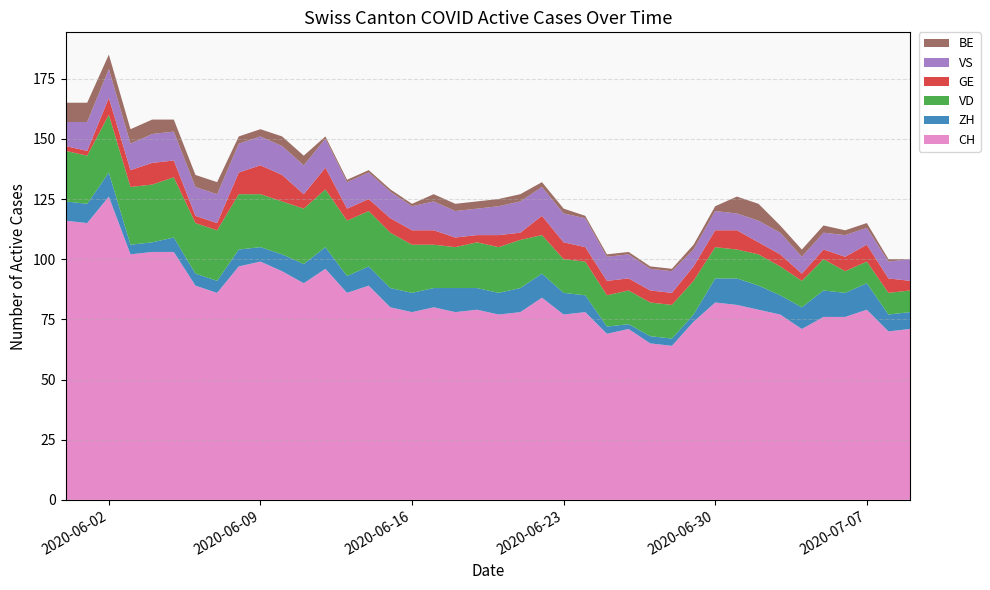

Reading left to right, what are all the values shown in this chart?

CH: 2020-05-31=116	2020-06-01=115	2020-06-02=126	2020-06-03=102	2020-06-04=103	2020-06-05=103	2020-06-06=89	2020-06-07=86	2020-06-08=97	2020-06-09=99	2020-06-10=95	2020-06-11=90	2020-06-12=96	2020-06-13=86	2020-06-14=89	2020-06-15=80	2020-06-16=78	2020-06-17=80	2020-06-18=78	2020-06-19=79	2020-06-20=77	2020-06-21=78	2020-06-22=84	2020-06-23=77	2020-06-24=78	2020-06-25=69	2020-06-26=71	2020-06-27=65	2020-06-28=64	2020-06-29=74	2020-06-30=82	2020-07-01=81	2020-07-02=79	2020-07-03=77	2020-07-04=71	2020-07-05=76	2020-07-06=76	2020-07-07=79	2020-07-08=70	2020-07-09=71
ZH: 2020-05-31=8	2020-06-01=8	2020-06-02=10	2020-06-03=4	2020-06-04=4	2020-06-05=6	2020-06-06=5	2020-06-07=5	2020-06-08=7	2020-06-09=6	2020-06-10=7	2020-06-11=8	2020-06-12=9	2020-06-13=7	2020-06-14=8	2020-06-15=8	2020-06-16=8	2020-06-17=8	2020-06-18=10	2020-06-19=9	2020-06-20=9	2020-06-21=10	2020-06-22=10	2020-06-23=9	2020-06-24=7	2020-06-25=3	2020-06-26=2	2020-06-27=3	2020-06-28=3	2020-06-29=3	2020-06-30=10	2020-07-01=11	2020-07-02=10	2020-07-03=8	2020-07-04=9	2020-07-05=11	2020-07-06=10	2020-07-07=11	2020-07-08=7	2020-07-09=7
VD: 2020-05-31=21	2020-06-01=20	2020-06-02=24	2020-06-03=24	2020-06-04=24	2020-06-05=25	2020-06-06=21	2020-06-07=21	2020-06-08=23	2020-06-09=22	2020-06-10=22	2020-06-11=23	2020-06-12=24	2020-06-13=23	2020-06-14=23	2020-06-15=23	2020-06-16=20	2020-06-17=18	2020-06-18=17	2020-06-19=19	2020-06-20=19	2020-06-21=20	2020-06-22=16	2020-06-23=14	2020-06-24=14	2020-06-25=13	2020-06-26=14	2020-06-27=14	2020-06-28=14	2020-06-29=14	2020-06-30=13	2020-07-01=12	2020-07-02=13	2020-07-03=12	2020-07-04=11	2020-07-05=13	2020-07-06=9	2020-07-07=9	2020-07-08=9	2020-07-09=9
GE: 2020-05-31=2	2020-06-01=2	2020-06-02=7	2020-06-03=7	2020-06-04=9	2020-06-05=7	2020-06-06=3	2020-06-07=3	2020-06-08=9	2020-06-09=12	2020-06-10=11	2020-06-11=6	2020-06-12=9	2020-06-13=5	2020-06-14=5	2020-06-15=6	2020-06-16=6	2020-06-17=6	2020-06-18=4	2020-06-19=3	2020-06-20=5	2020-06-21=3	2020-06-22=8	2020-06-23=7	2020-06-24=6	2020-06-25=6	2020-06-26=5	2020-06-27=5	2020-06-28=5	2020-06-29=6	2020-06-30=7	2020-07-01=8	2020-07-02=5	2020-07-03=5	2020-07-04=3	2020-07-05=4	2020-07-06=6	2020-07-07=7	2020-07-08=6	2020-07-09=4
VS: 2020-05-31=10	2020-06-01=12	2020-06-02=12	2020-06-03=11	2020-06-04=12	2020-06-05=12	2020-06-06=12	2020-06-07=12	2020-06-08=12	2020-06-09=12	2020-06-10=12	2020-06-11=12	2020-06-12=12	2020-06-13=11	2020-06-14=11	2020-06-15=11	2020-06-16=10	2020-06-17=12	2020-06-18=11	2020-06-19=11	2020-06-20=12	2020-06-21=13	2020-06-22=12	2020-06-23=12	2020-06-24=12	2020-06-25=10	2020-06-26=10	2020-06-27=9	2020-06-28=9	2020-06-29=7	2020-06-30=8	2020-07-01=7	2020-07-02=9	2020-07-03=9	2020-07-04=7	2020-07-05=7	2020-07-06=9	2020-07-07=7	2020-07-08=7	2020-07-09=9
BE: 2020-05-31=8	2020-06-01=8	2020-06-02=6	2020-06-03=6	2020-06-04=6	2020-06-05=5	2020-06-06=5	2020-06-07=5	2020-06-08=3	2020-06-09=3	2020-06-10=4	2020-06-11=4	2020-06-12=1	2020-06-13=1	2020-06-14=1	2020-06-15=1	2020-06-16=1	2020-06-17=3	2020-06-18=3	2020-06-19=3	2020-06-20=3	2020-06-21=3	2020-06-22=2	2020-06-23=2	2020-06-24=1	2020-06-25=1	2020-06-26=1	2020-06-27=1	2020-06-28=1	2020-06-29=2	2020-06-30=2	2020-07-01=7	2020-07-02=7	2020-07-03=3	2020-07-04=3	2020-07-05=3	2020-07-06=2	2020-07-07=2	2020-07-08=1	2020-07-09=0